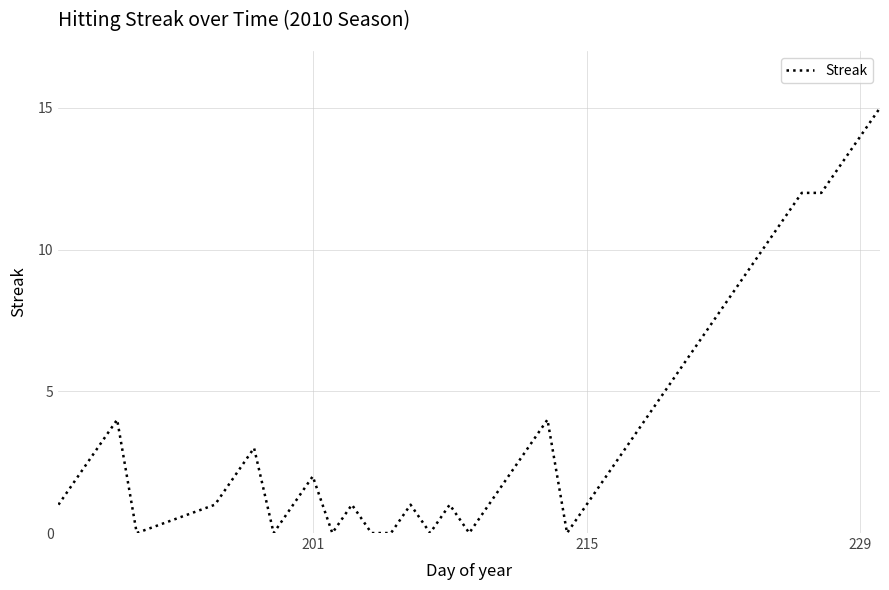

What is the maximum value shown in the chart?

15